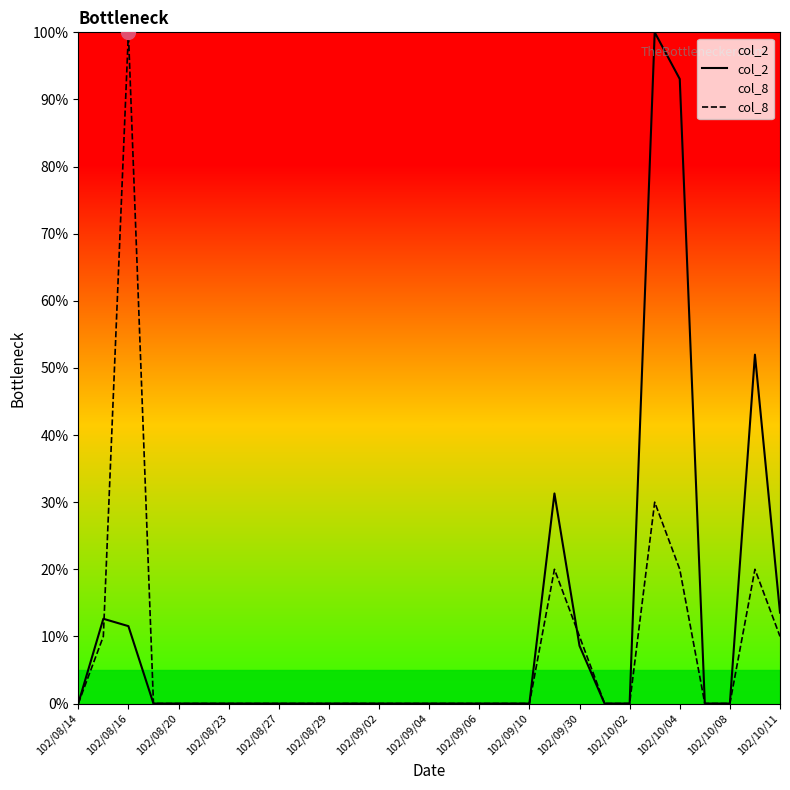

Between 102/08/27 and 102/10/11, which series saw the biggest shift?

col_2